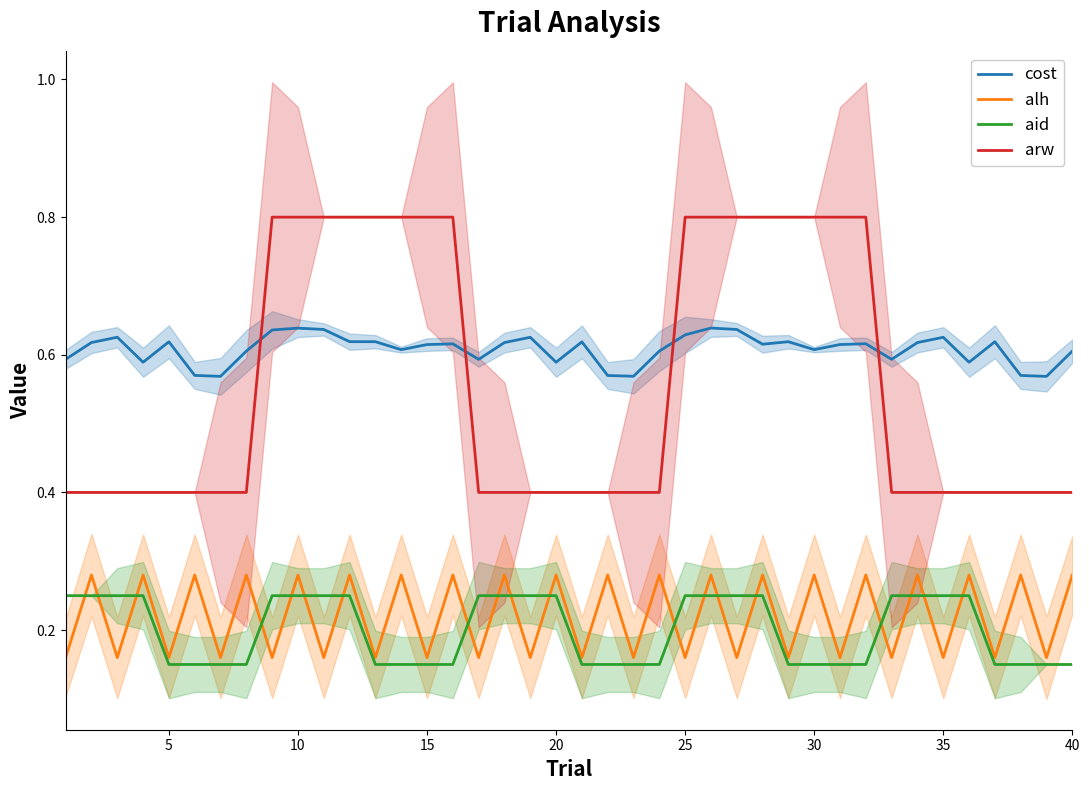

True or false: arw has more than 0 points higher than both neighbors.

False